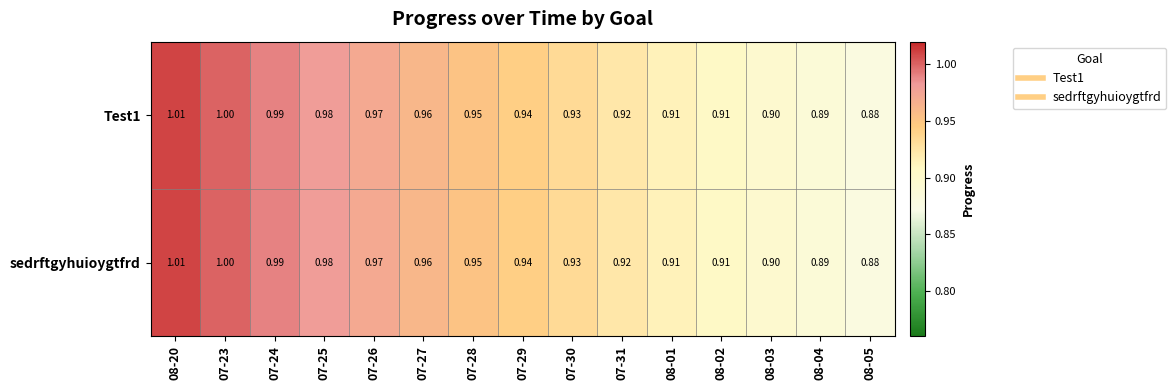

Is the value of sedrftgyhuioygtfrd at 07-26 greater than the value of Test1 at 07-29?

Yes